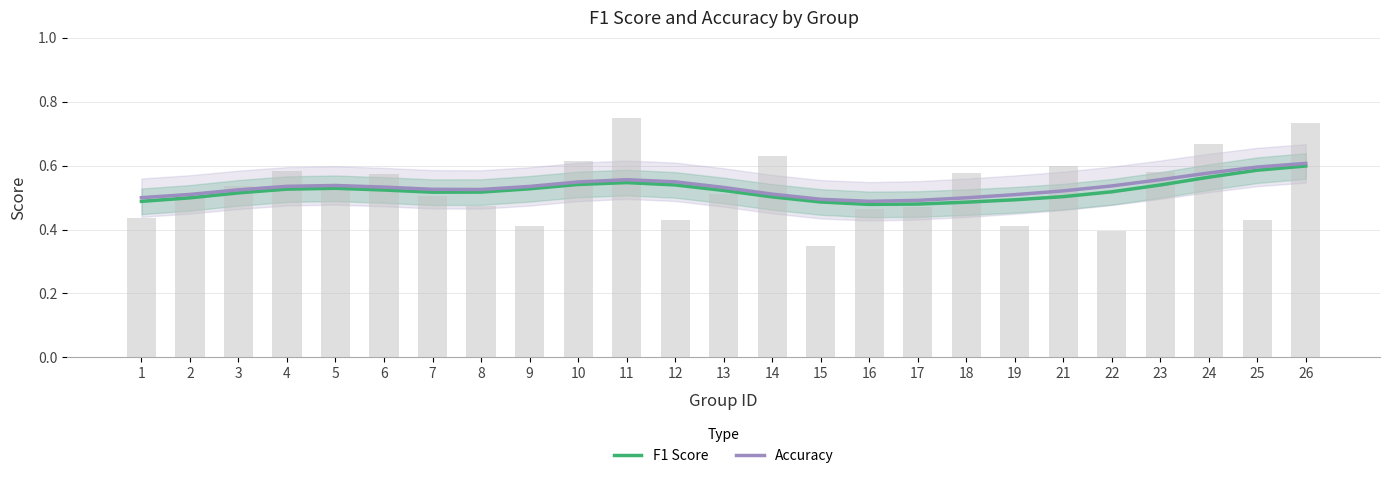

Between 5 and 9, which series saw the biggest shift?

Accuracy